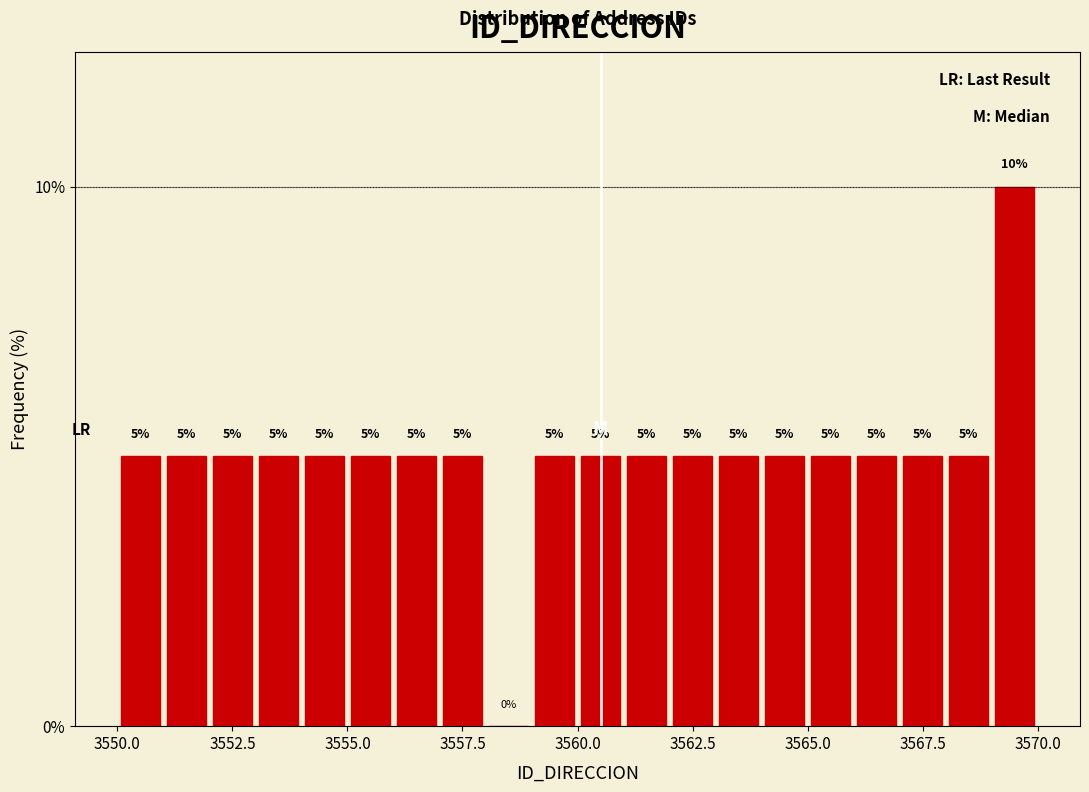

Around what value on the x-axis is the tallest bar? Give the approximate position of its centre, as read against the axis.

3569.5